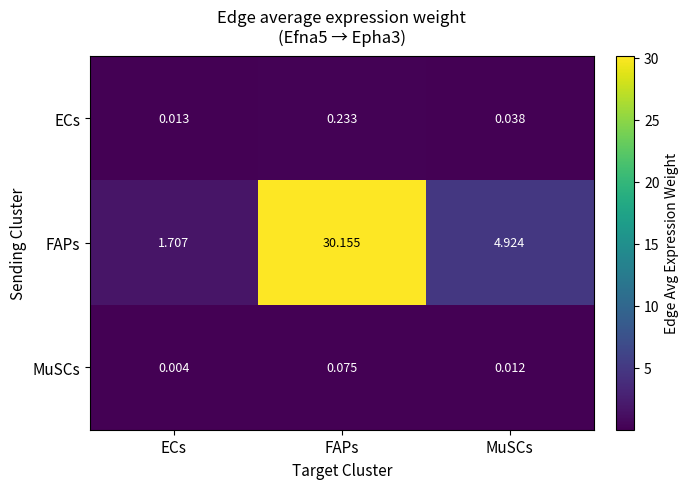

Rank the series by their maximum value, from highest to lowest.

FAPs, ECs, MuSCs